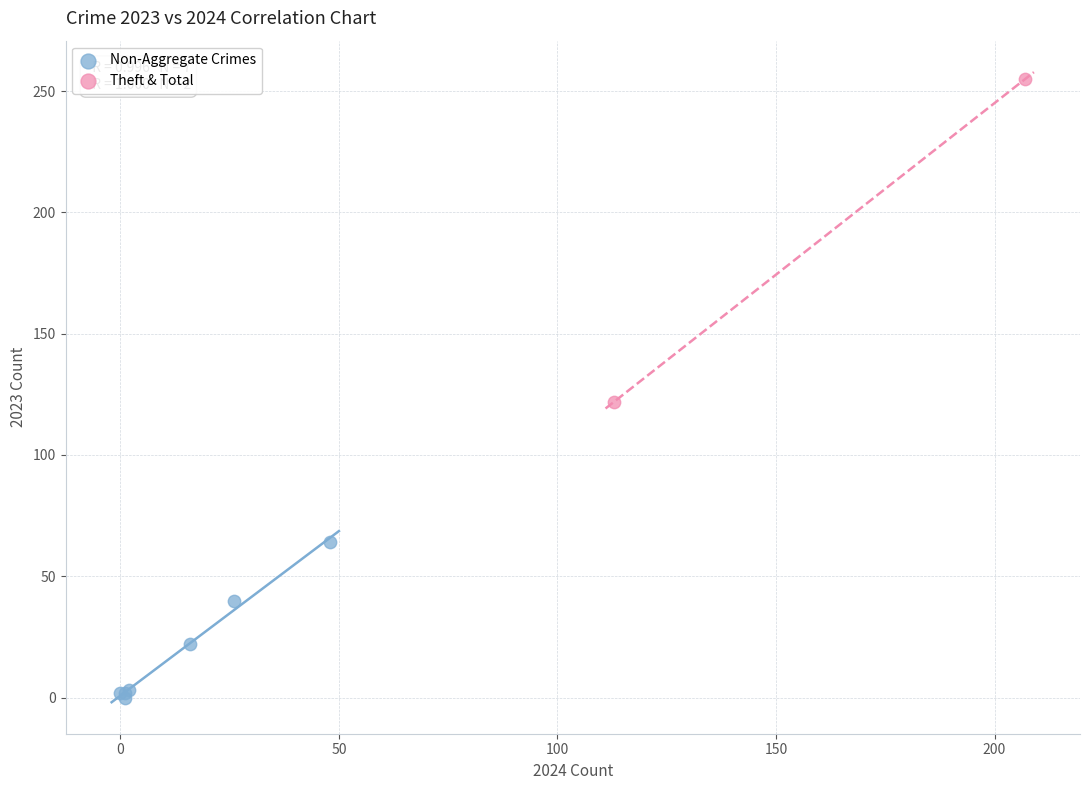

What are all the series names shown in the legend?

Non-Aggregate Crimes, Theft & Total